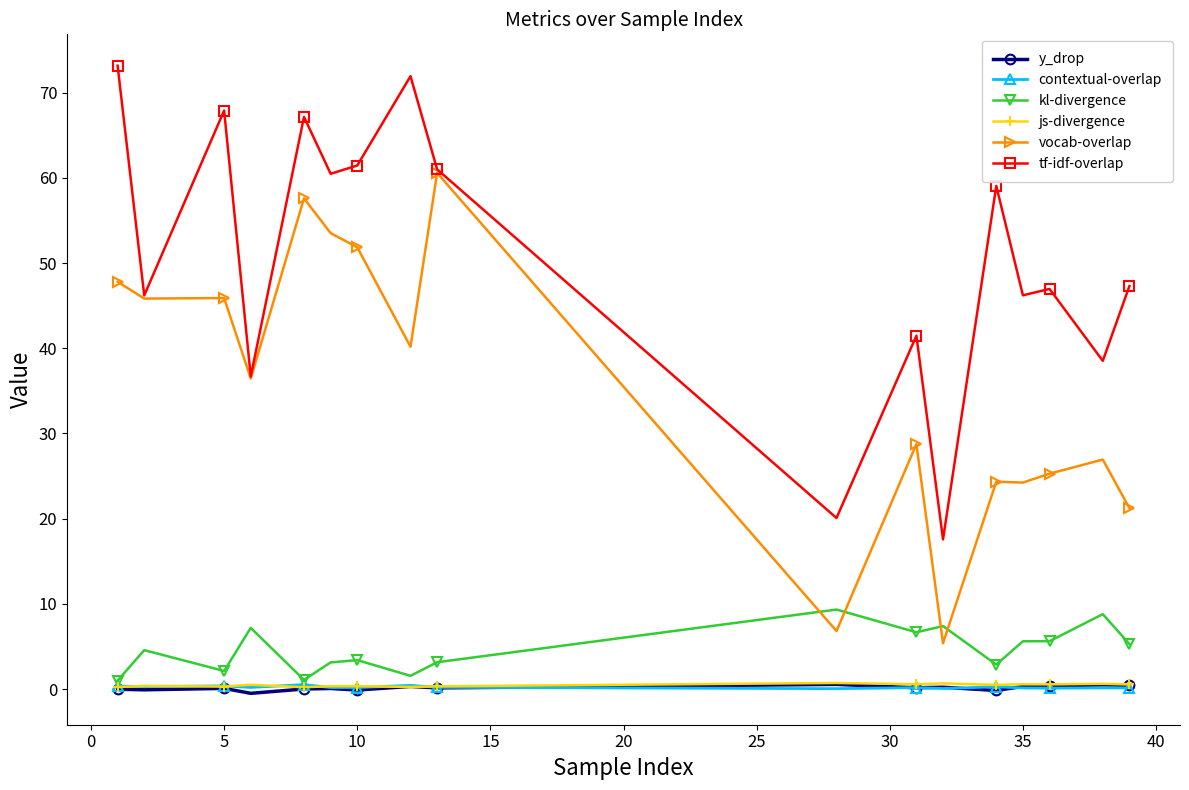

True or false: tf-idf-overlap and js-divergence cross at least once.

False